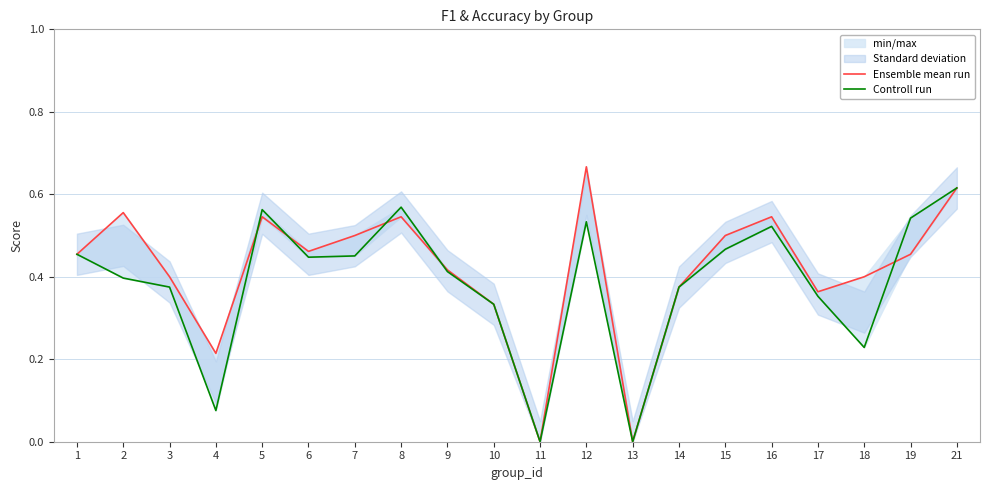

True or false: Ensemble mean run has a value of -0.5 at 13.

False